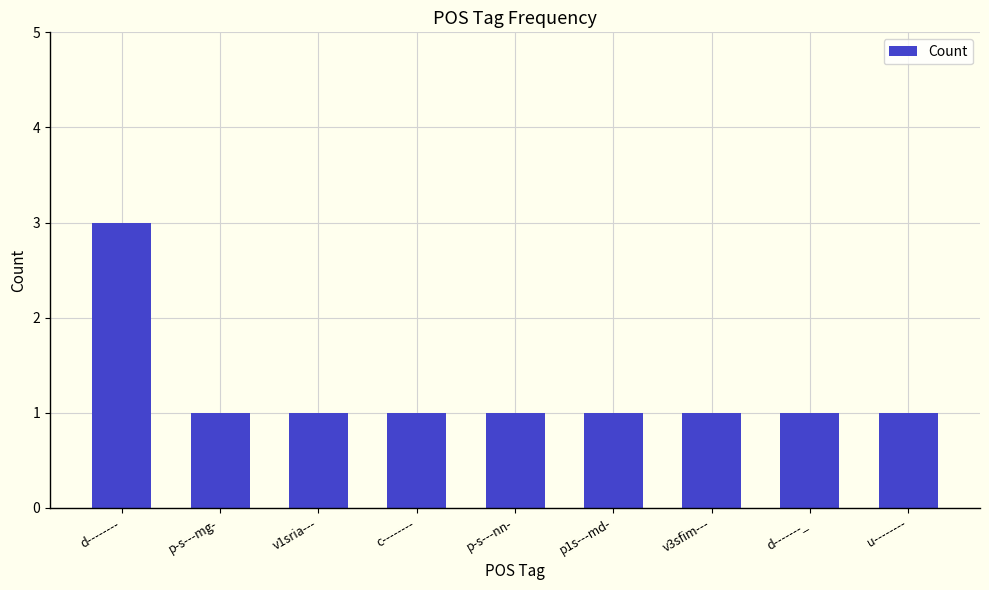

What is the ratio of the value at p-s---mg- to the value at p1s---md-?

1.0